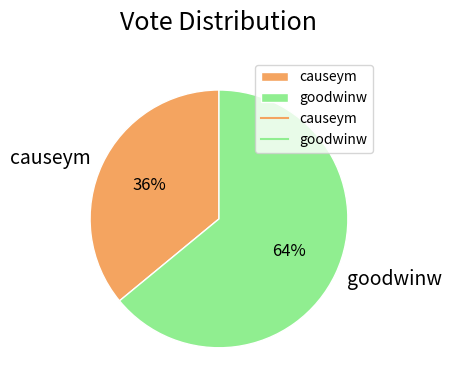

What is the largest slice in the pie chart?

goodwinw